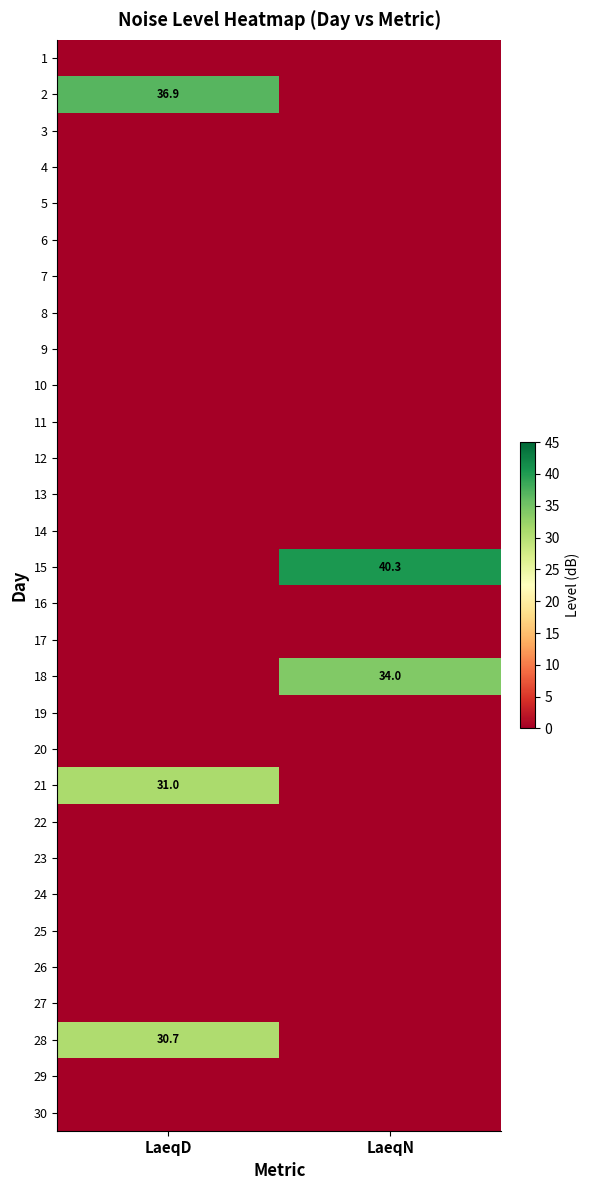

What is the spread (max minus min) of values at LaeqD?

36.9